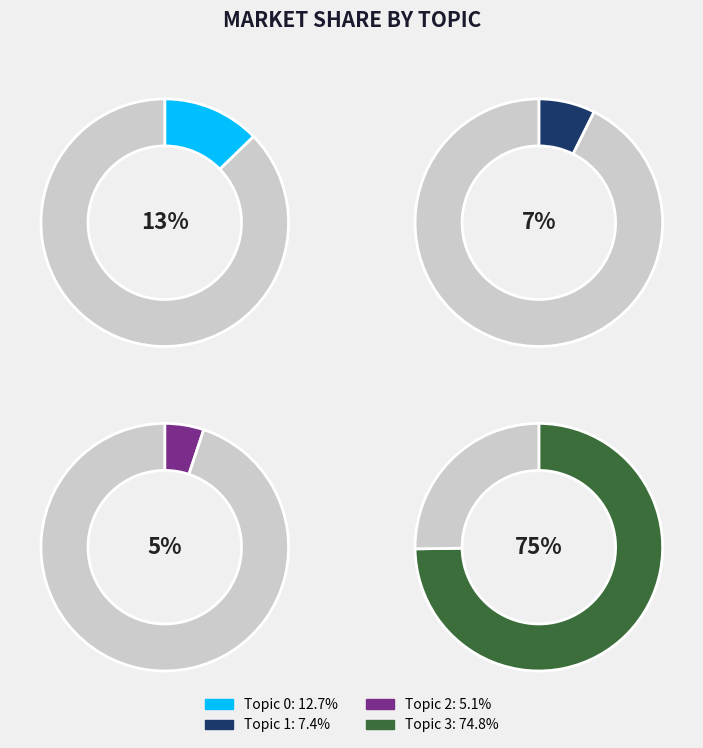

To the nearest percent, what percentage of the pie is Topic 0?

13%